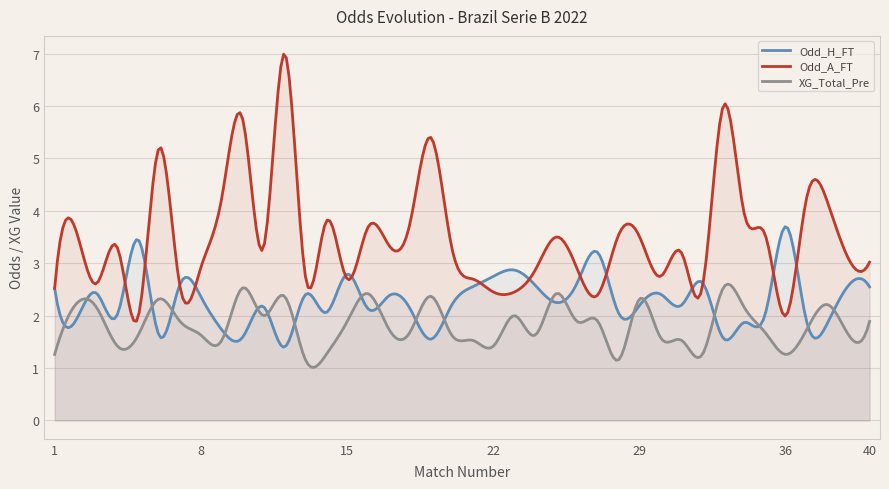

What is the lowest value of the XG_Total_Pre series?

1.0